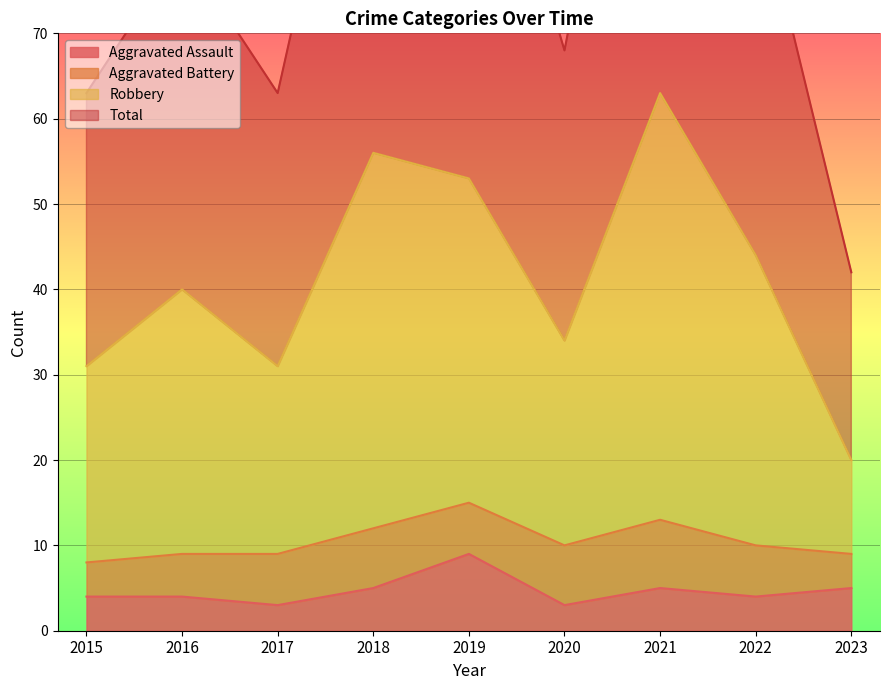

What is the spread (max minus min) of values at 2022?

84